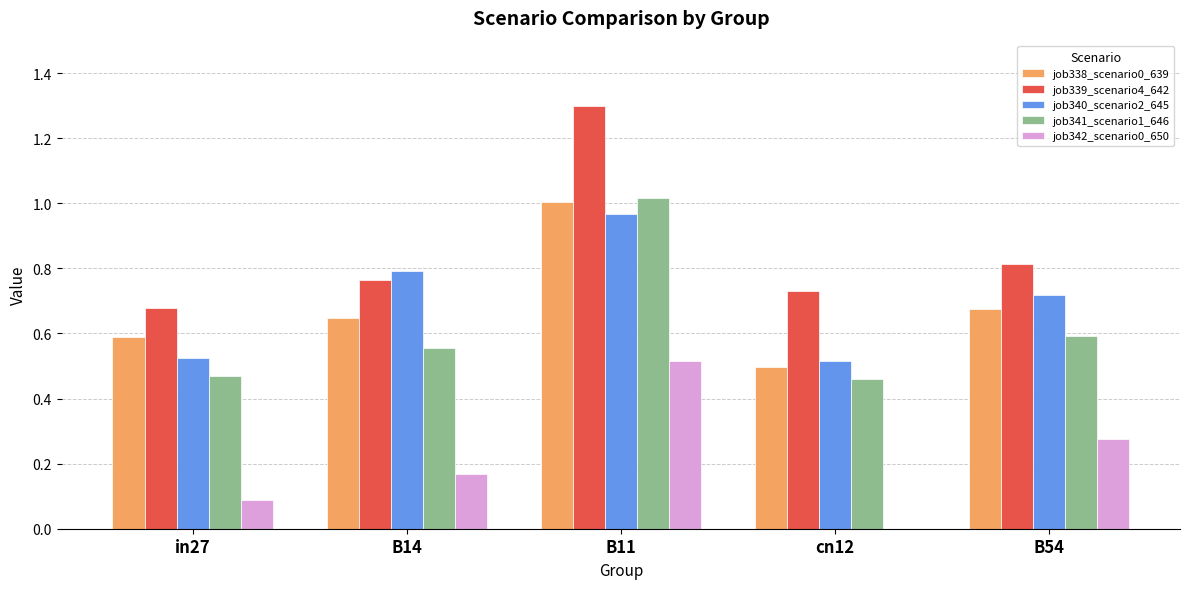

What is the sum of all job338_scenario0_639 values?

3.4